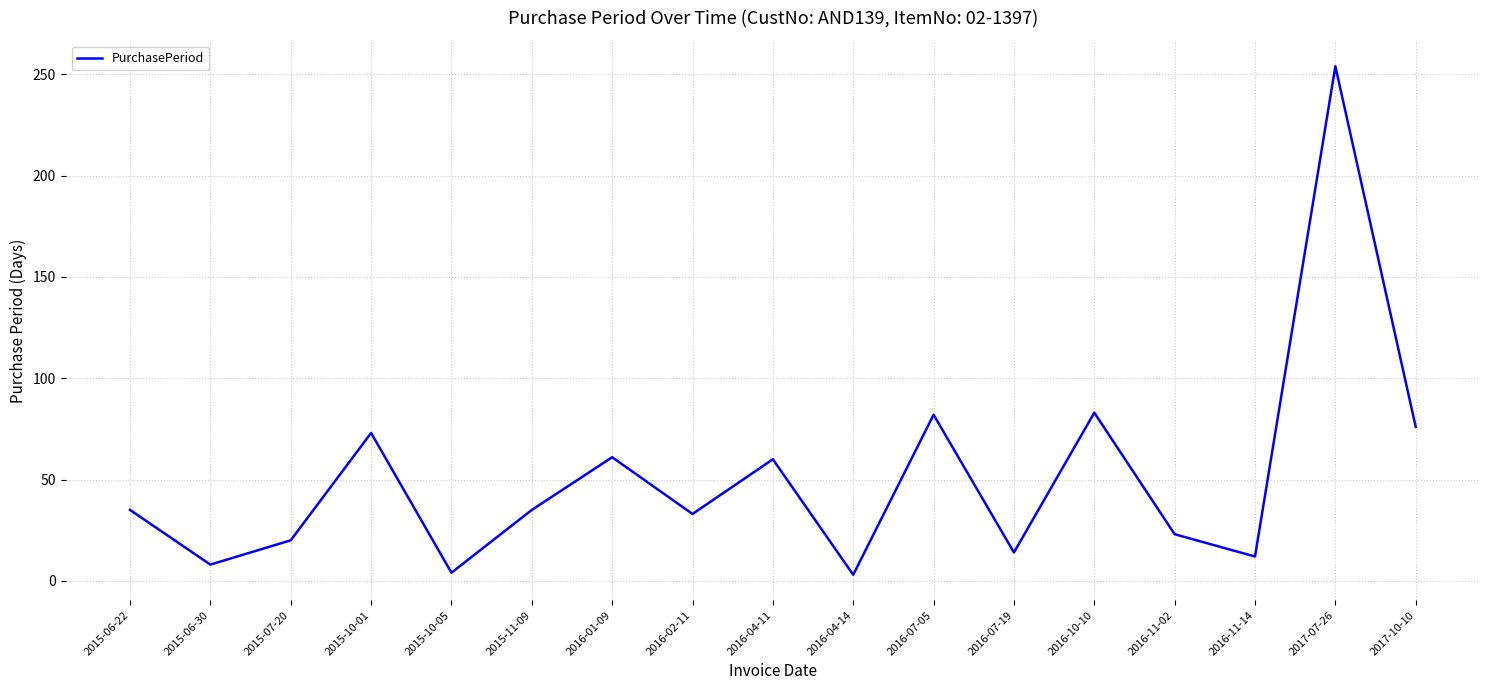

What value does the data have at 2017-10-10, to the nearest 5?

75